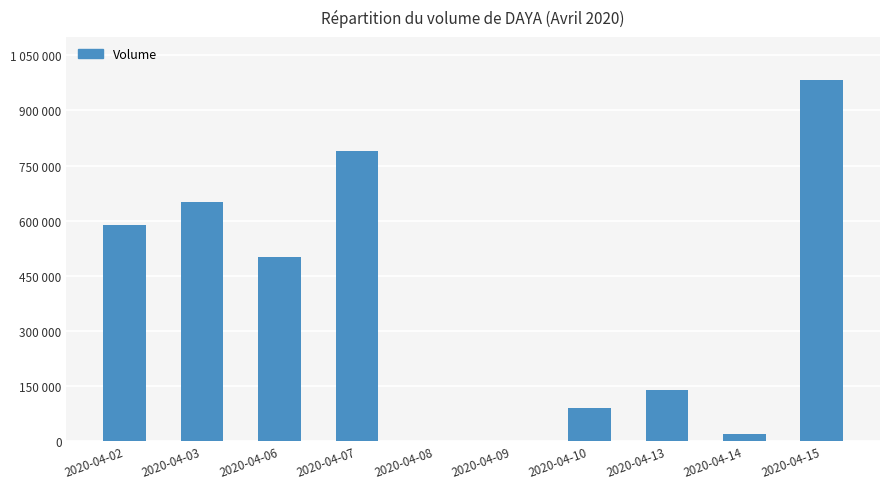

What is the maximum value shown in the chart?

982000